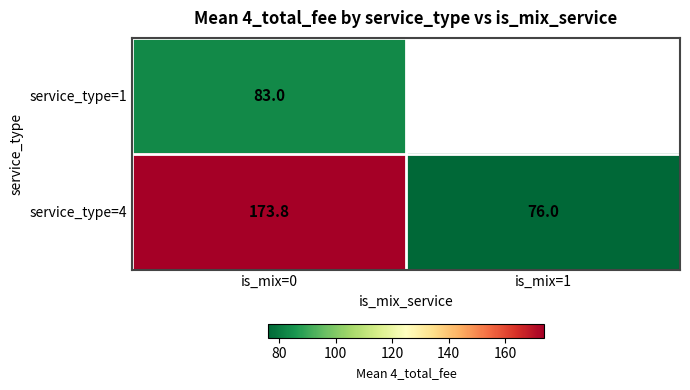

Which series has the largest range (max minus min)?

service_type=4